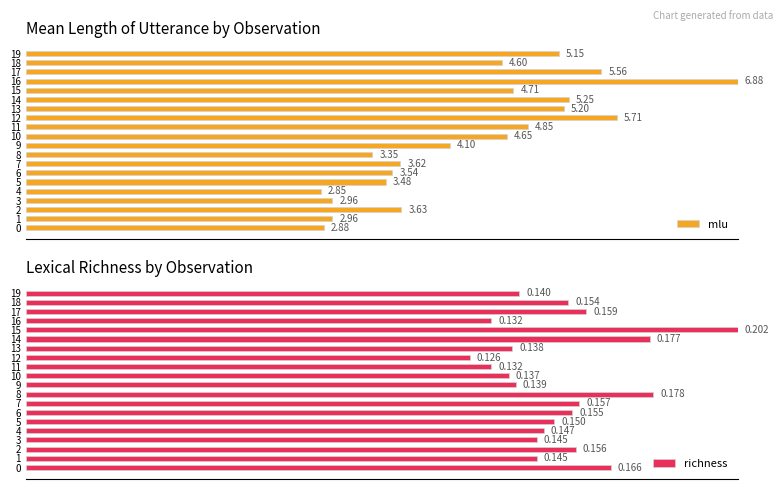

At how many categories does at least one series exceed 0?

20